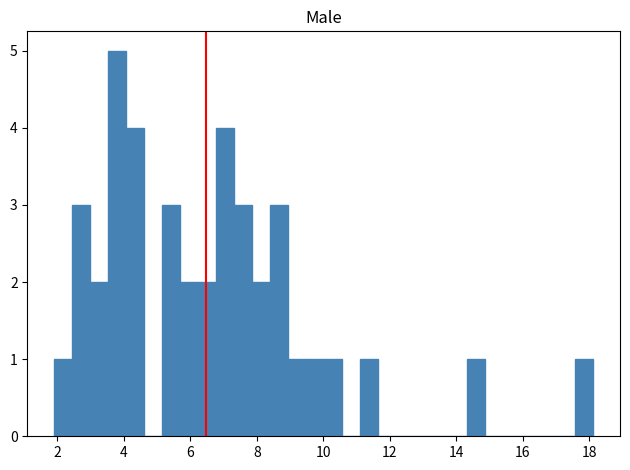

Around what value on the x-axis is the tallest bar? Give the approximate position of its centre, as read against the axis.

3.8